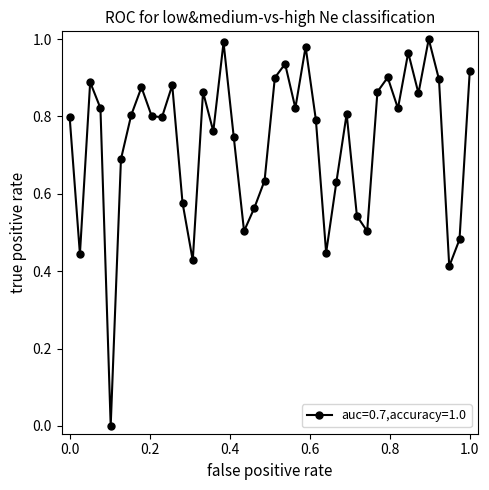

True or false: there are more than 2 points higher than both neighbors.

True